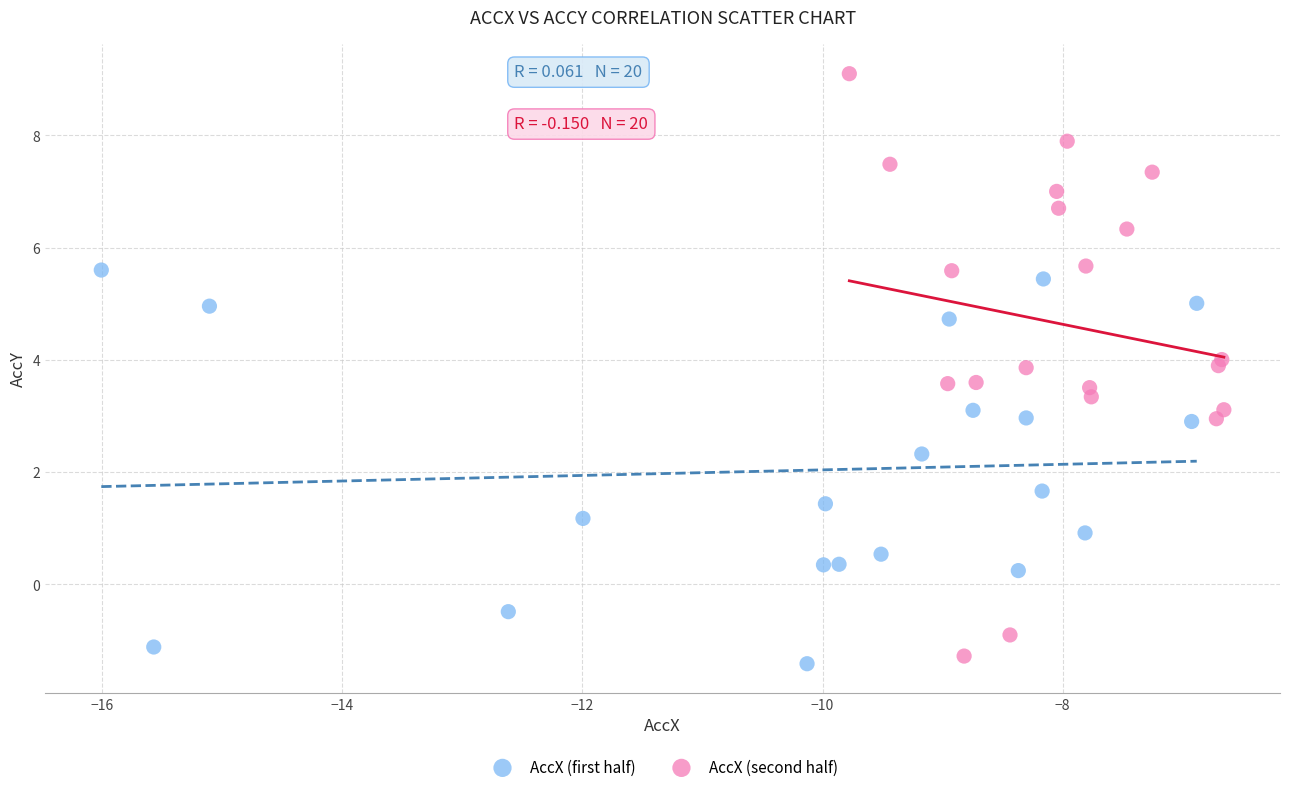

Which series reaches the maximum Y coordinate?

AccX (second half)